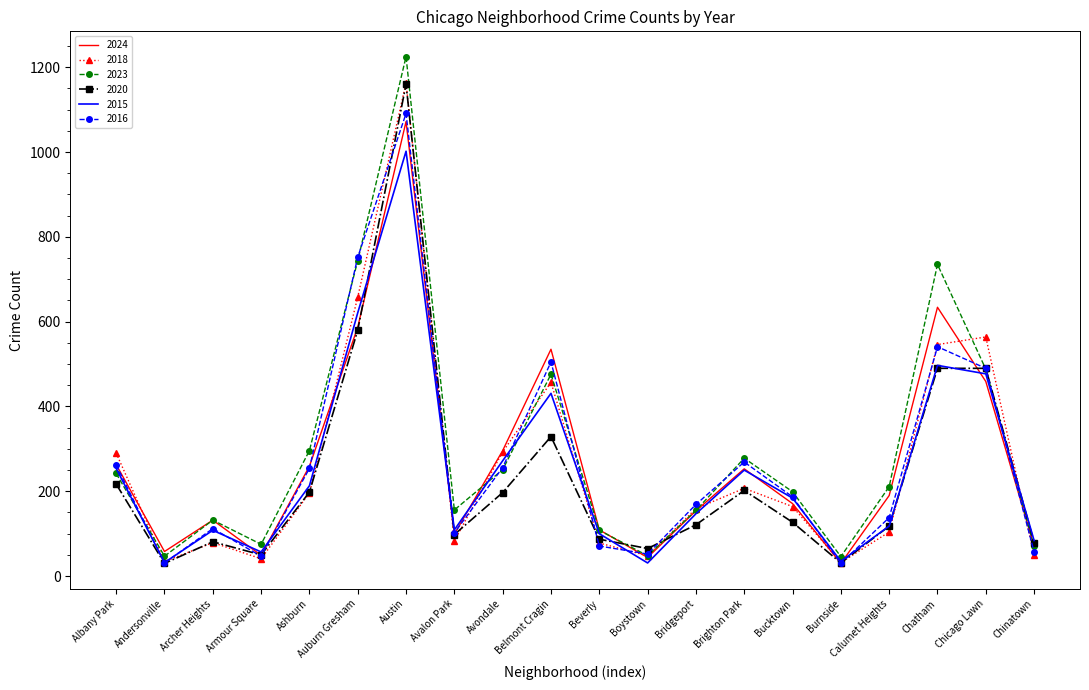

True or false: 2018 and 2020 cross at least once.

True